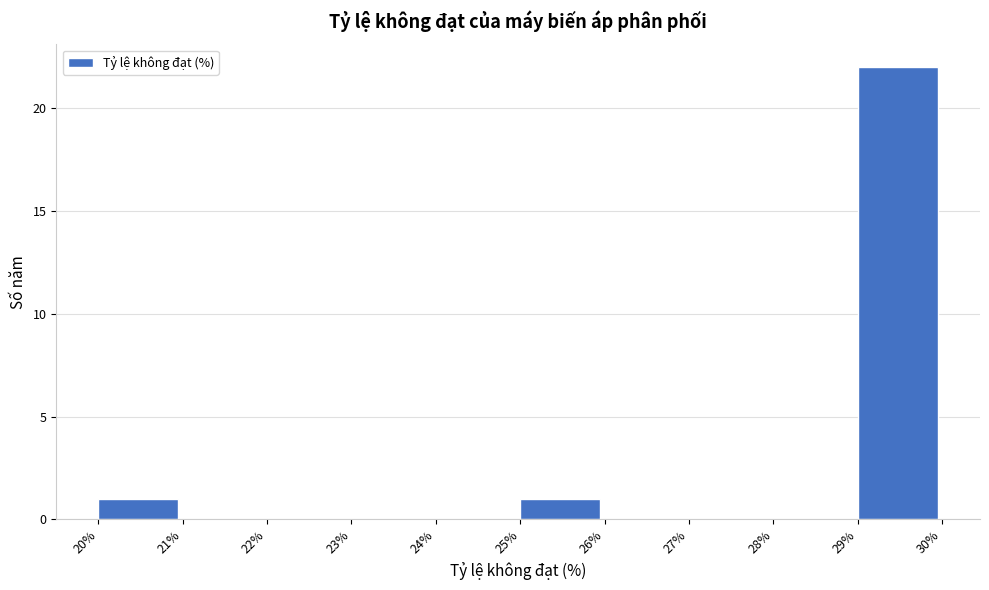

Reading left to right, list every bar in this chart as the range it spans on the x-axis followed by its height. The values are not printed on the chart, so give them approximately, as read against the axis.

20% to 21%: 1
21% to 22%: 0
22% to 23%: 0
23% to 24%: 0
24% to 25%: 0
25% to 26%: 1
26% to 27%: 0
27% to 28%: 0
28% to 29%: 0
29% to 30%: 22